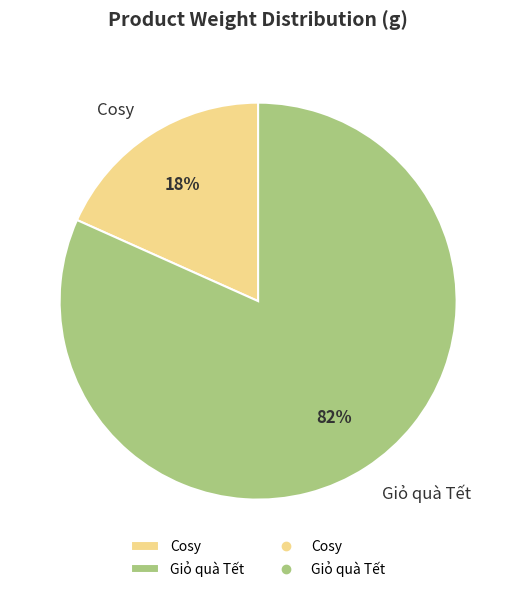

What is the largest slice in the pie chart?

Giỏ quà Tết